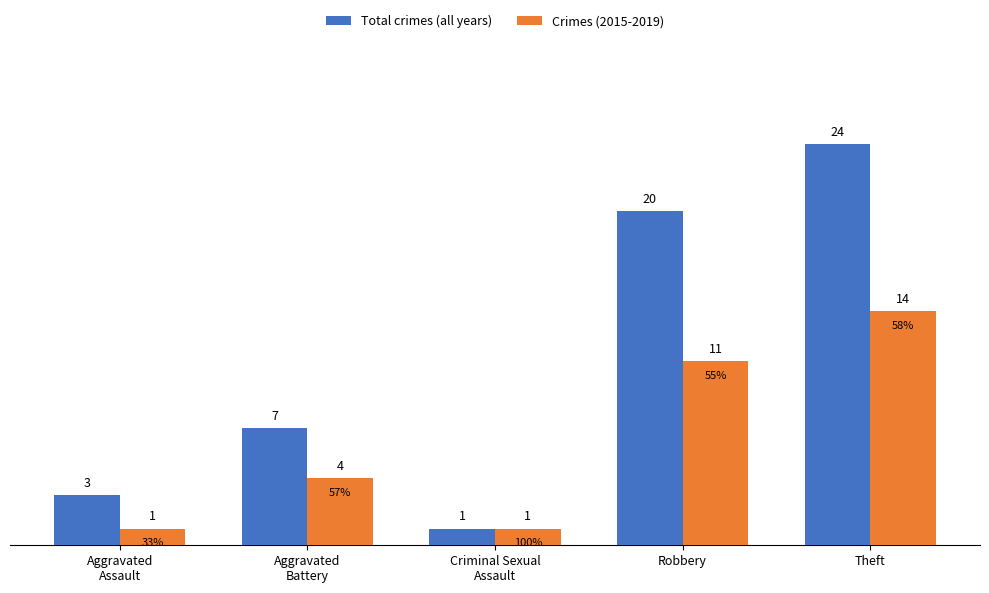

What are all the series names shown in the legend?

Total crimes (all years), Crimes (2015-2019)